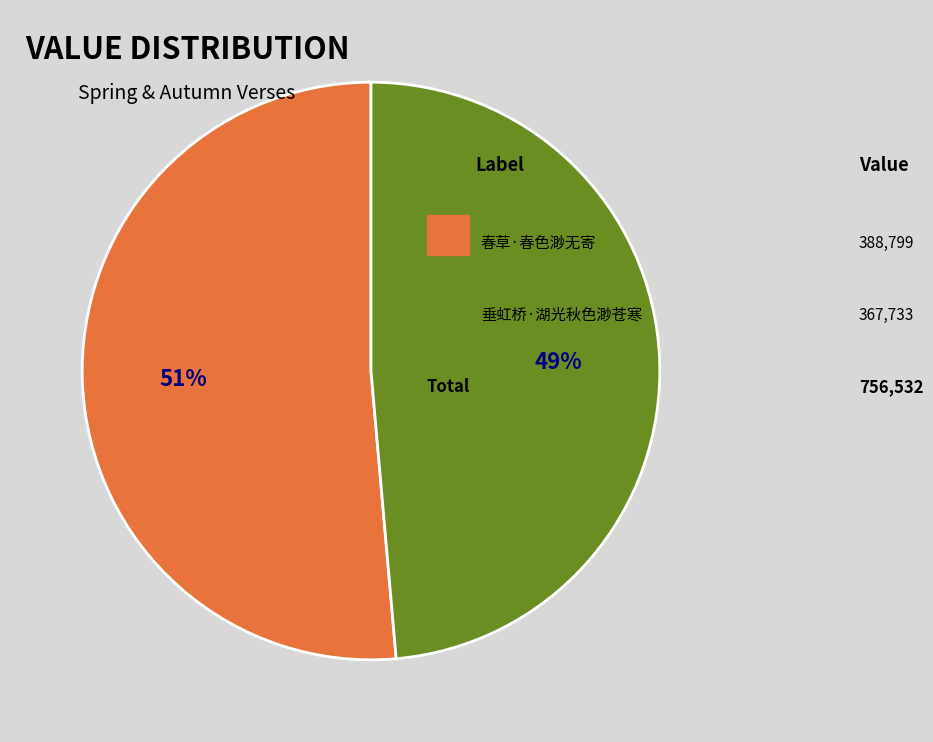

Is there a majority slice in this chart?

Yes